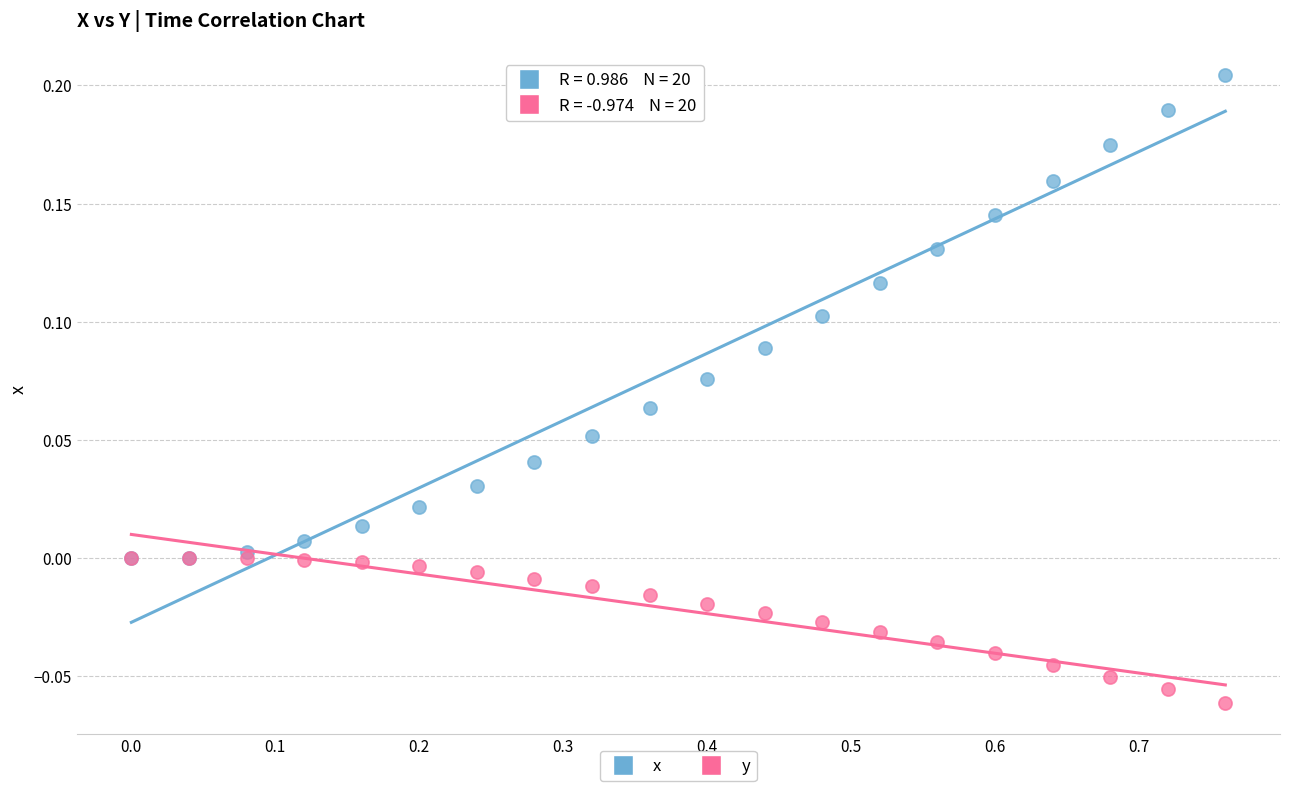

Which series contains the lowest Y value?

y